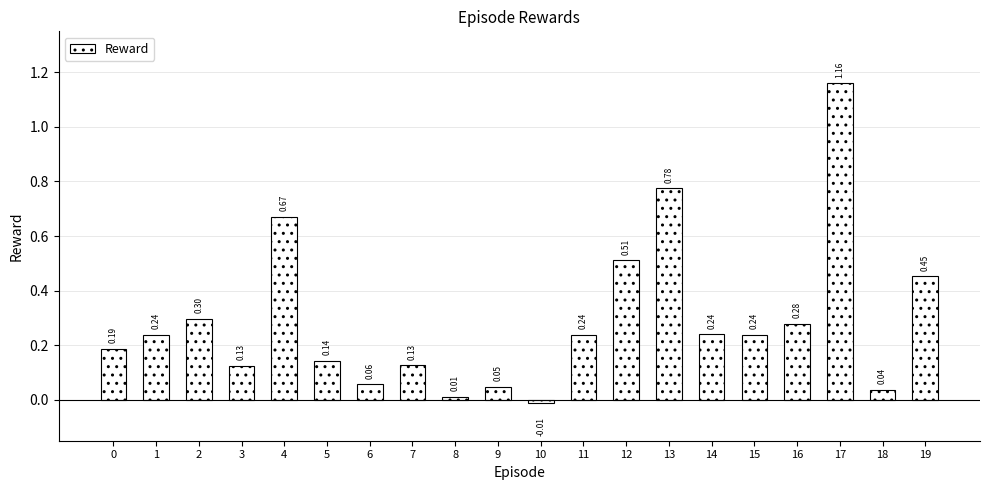

Which has a higher value, 16 or 13?

13